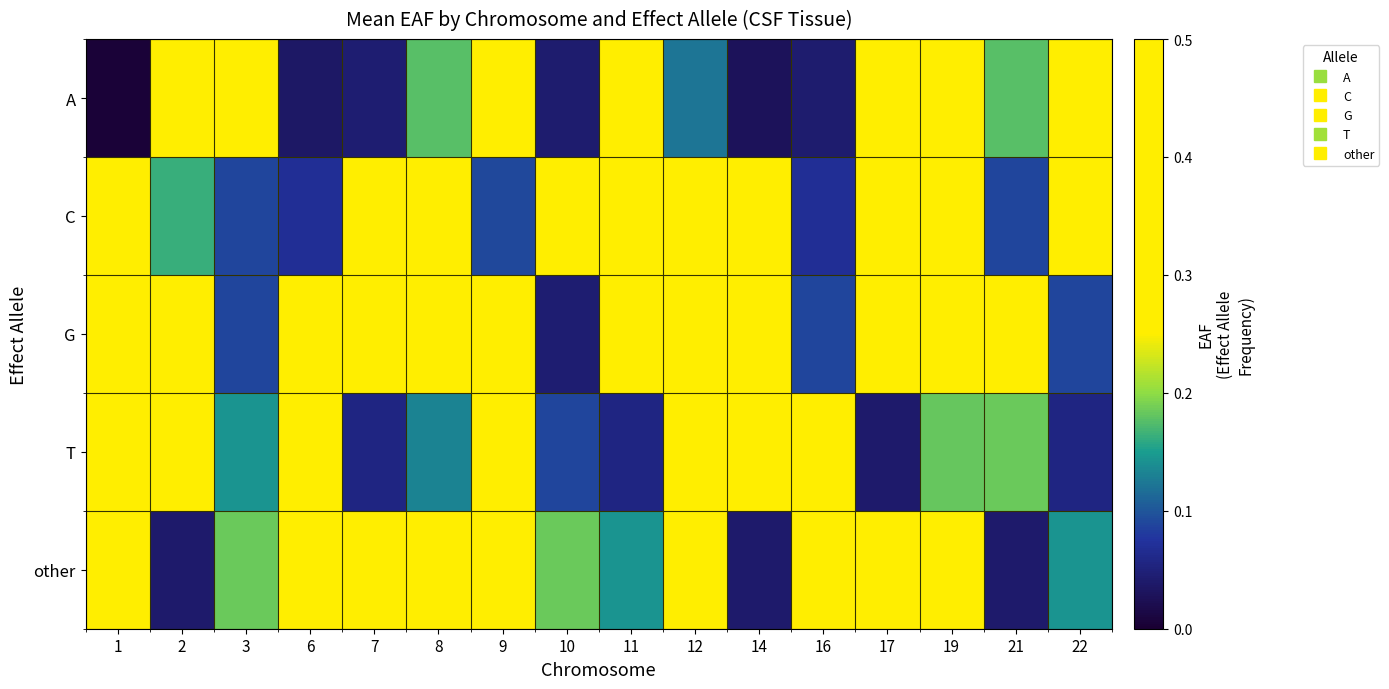

Reading left to right, extract all data points from this chart.

A: 1=0.0	2=0.5	3=0.4	6=0.0	7=0.0	8=0.2	9=0.3	10=0.0	11=0.4	12=0.1	14=0.0	16=0.0	17=0.3	19=0.4	21=0.2	22=0.3
C: 1=0.4	2=0.2	3=0.1	6=0.1	7=0.5	8=0.3	9=0.1	10=0.5	11=0.4	12=0.5	14=0.3	16=0.1	17=0.4	19=0.4	21=0.1	22=0.5
G: 1=0.3	2=0.4	3=0.1	6=0.4	7=0.4	8=0.4	9=0.4	10=0.0	11=0.3	12=0.4	14=0.5	16=0.1	17=0.3	19=0.4	21=0.4	22=0.1
T: 1=0.3	2=0.4	3=0.1	6=0.4	7=0.1	8=0.1	9=0.4	10=0.1	11=0.1	12=0.3	14=0.3	16=0.3	17=0.0	19=0.2	21=0.2	22=0.1
other: 1=0.3	2=0.0	3=0.2	6=0.5	7=0.4	8=0.4	9=0.3	10=0.2	11=0.1	12=0.4	14=0.0	16=0.3	17=0.3	19=0.4	21=0.0	22=0.1